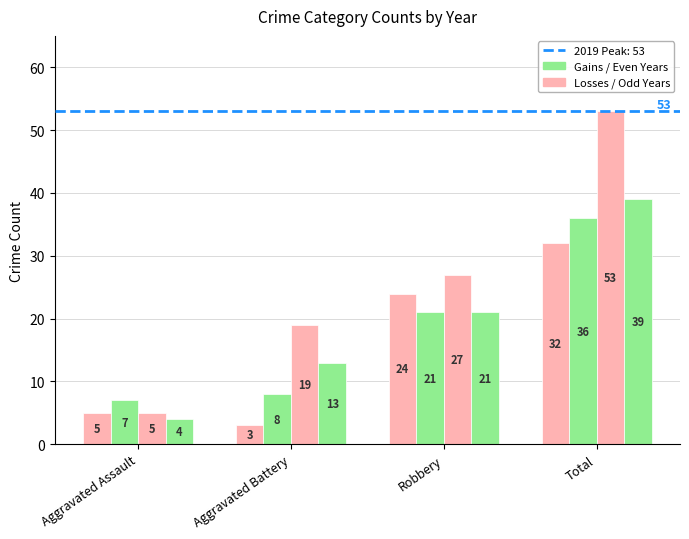

What is the difference between the highest and lowest values at Total?

21